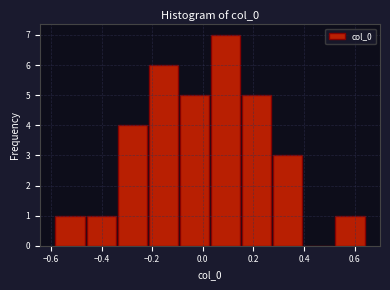

Reading left to right, transcribe this chart: for each bar, give the range it covers on the x-axis and its height. Neither the bar edges nor the heights are printed on the chart, so give them approximately, as read against the axes.

-0.58 to -0.46: 1
-0.46 to -0.34: 1
-0.34 to -0.22: 4
-0.22 to -0.10: 6
-0.10 to 0.02: 5
0.02 to 0.16: 7
0.16 to 0.28: 5
0.28 to 0.40: 3
0.40 to 0.52: 0
0.52 to 0.64: 1